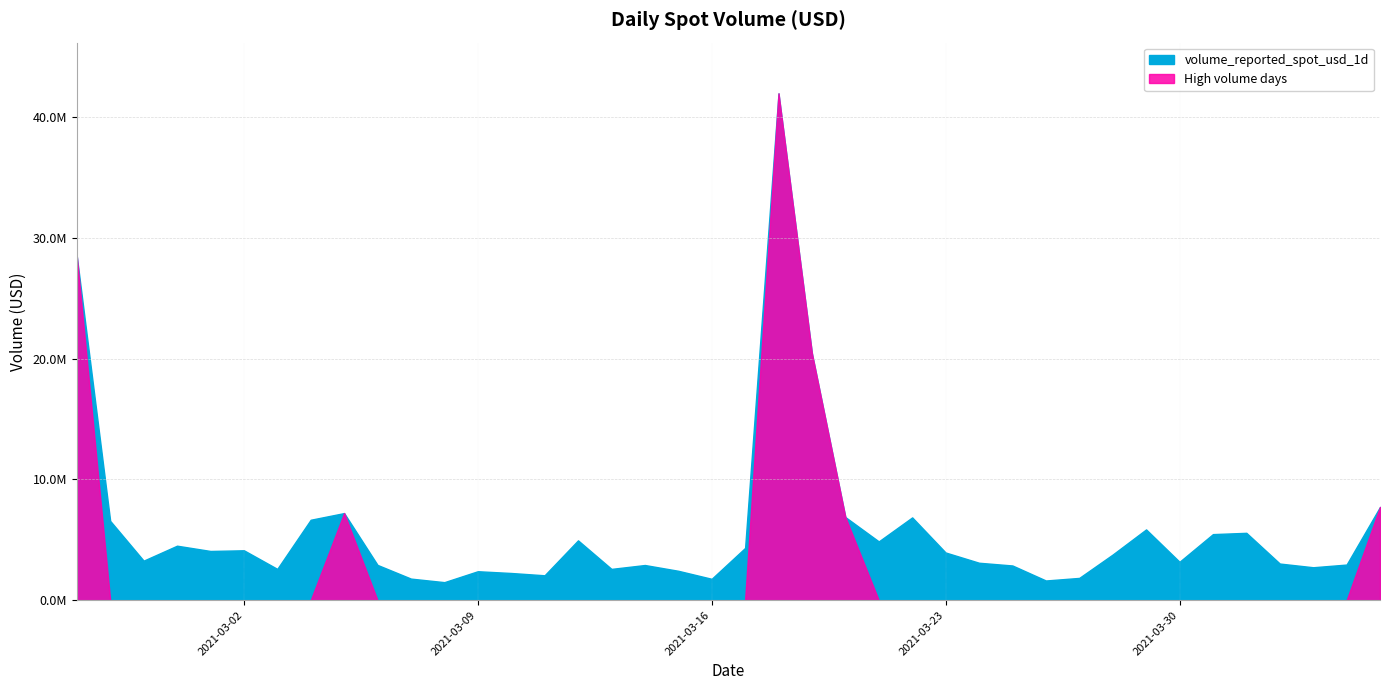

How many interior local valleys (lower than both neighbors) does the data have?

11